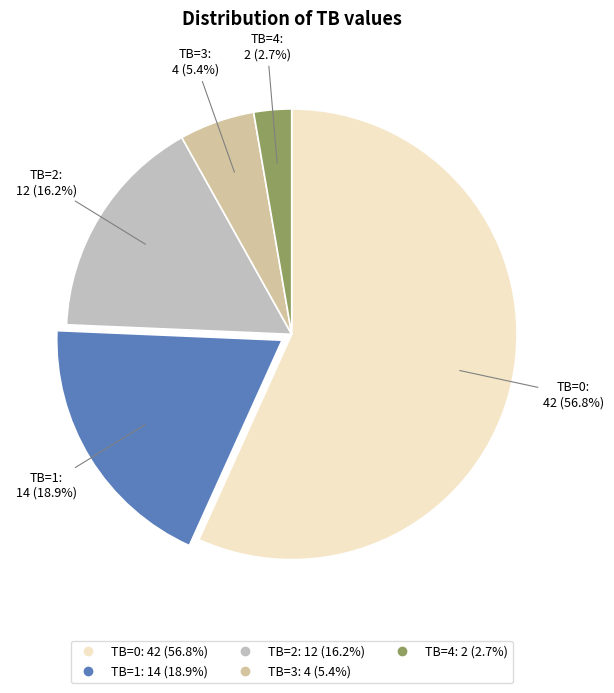

Between TB=1 and TB=4, which is larger?

TB=1